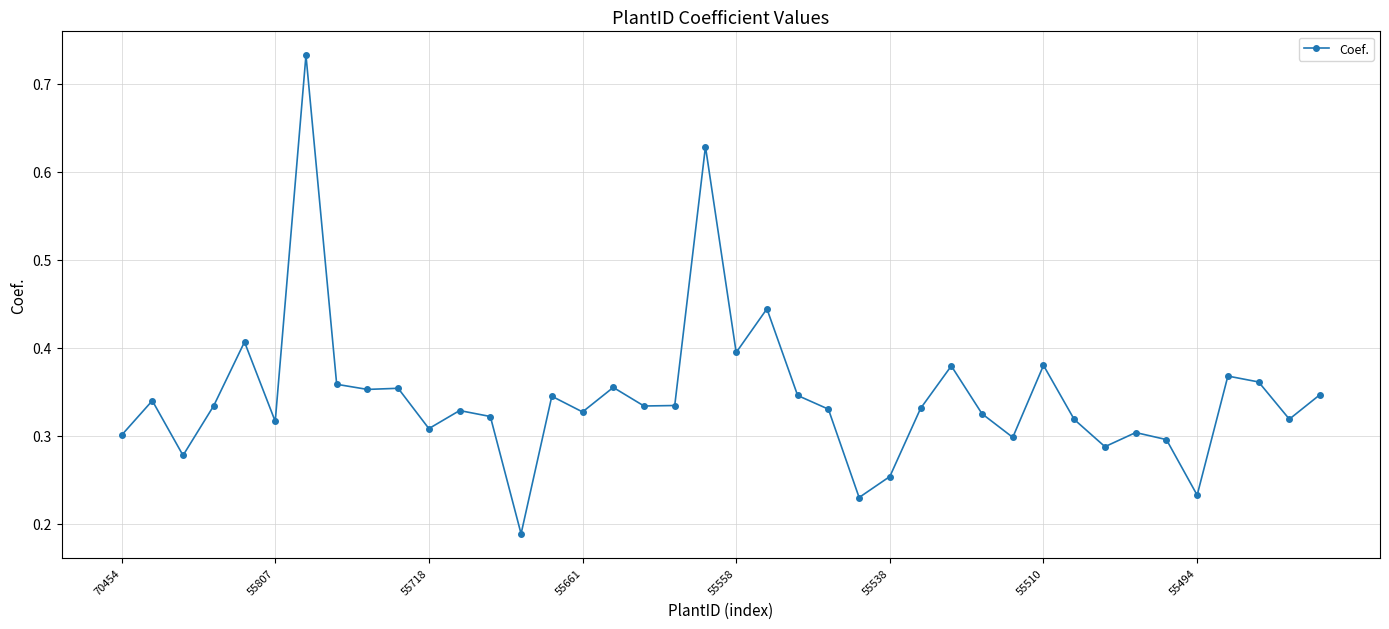

What is the difference between the maximum and minimum values?

0.5